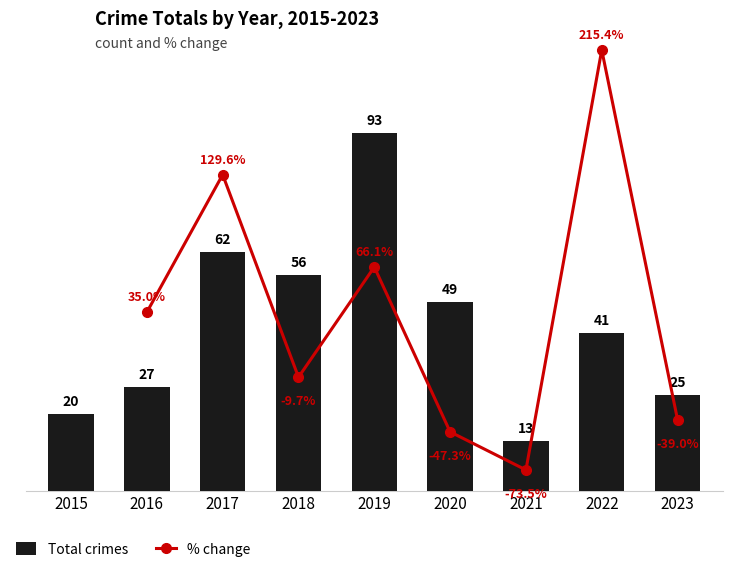

Reading right to left, extract all data points from this chart.

2023=25	2022=41	2021=13	2020=49	2019=93	2018=56	2017=62	2016=27	2015=20